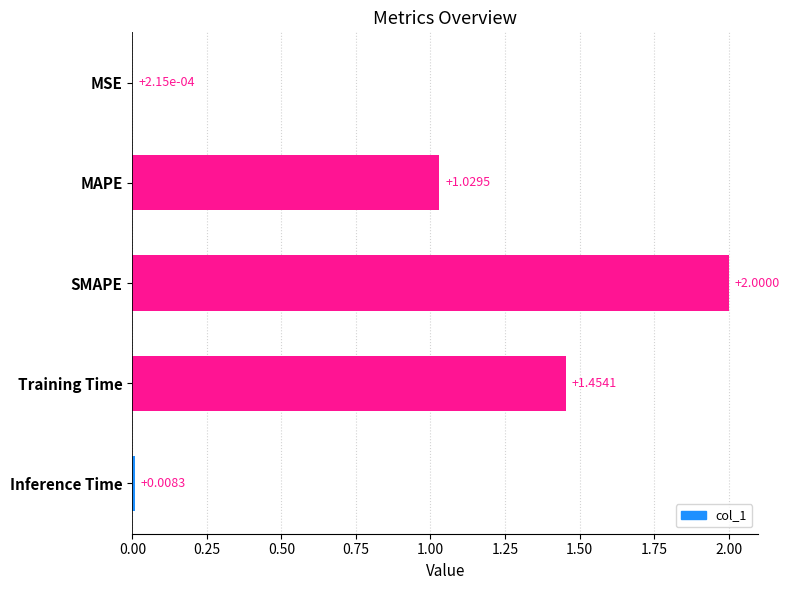

Which label corresponds to the largest value in the chart?

SMAPE